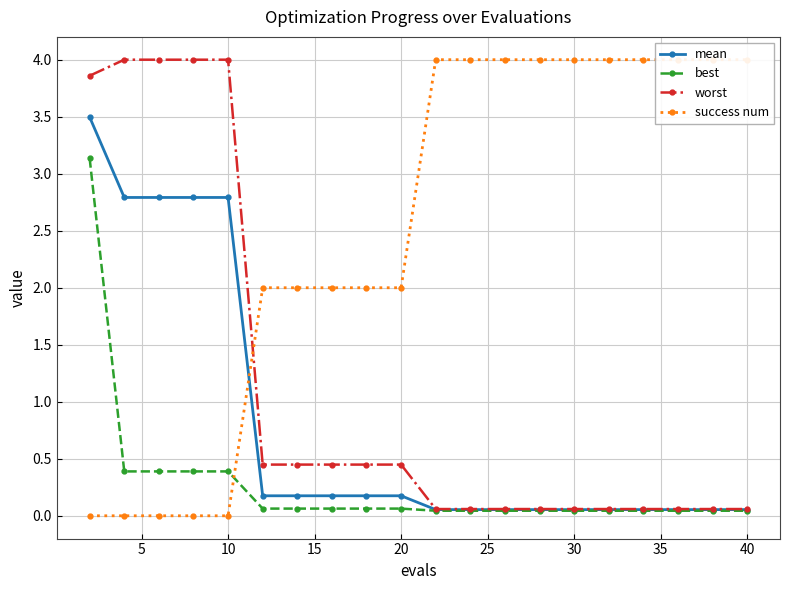

What is the difference between the second highest and minimum values in the mean series?

2.7